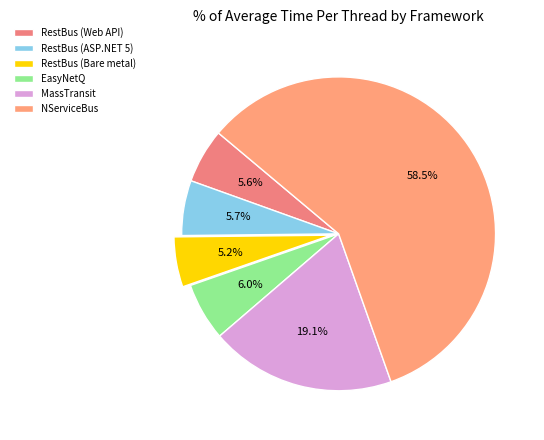

What percentage do RestBus (Web API) and NServiceBus together represent?

64.1%